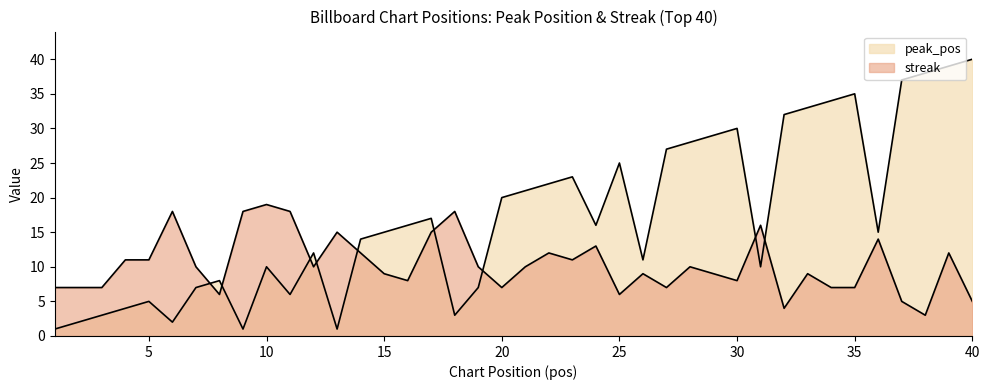

Does the chart display data point markers on the line(s)?

No